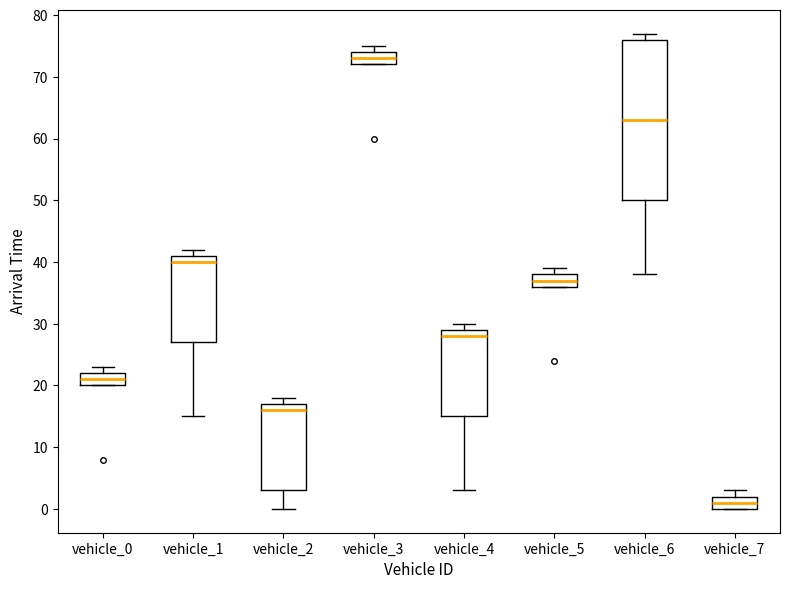

Reading left to right, read every box against the y-axis: the position of its median line, the range the box covers, and the ends of its whiskers. The values are not printed on the chart, so give them approximately, as read against the axis.

vehicle_0: median 21, box 20 to 22, whiskers 20 to 23
vehicle_1: median 40, box 27 to 41, whiskers 15 to 42
vehicle_2: median 16, box 3 to 17, whiskers 0 to 18
vehicle_3: median 73, box 72 to 74, whiskers 72 to 75
vehicle_4: median 28, box 15 to 29, whiskers 3 to 30
vehicle_5: median 37, box 36 to 38, whiskers 36 to 39
vehicle_6: median 63, box 50 to 76, whiskers 38 to 77
vehicle_7: median 1, box 0 to 2, whiskers 0 to 3